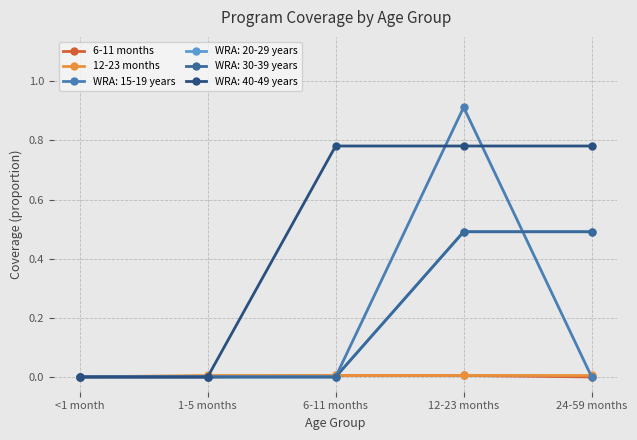

Is this an area chart (filled region under the line)?

No